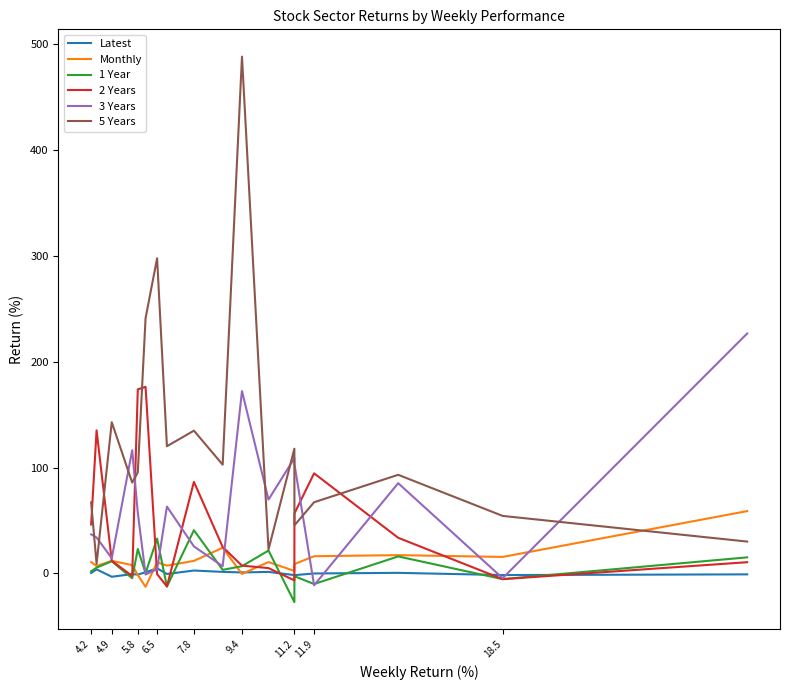

What is the maximum value shown in the chart?

487.8